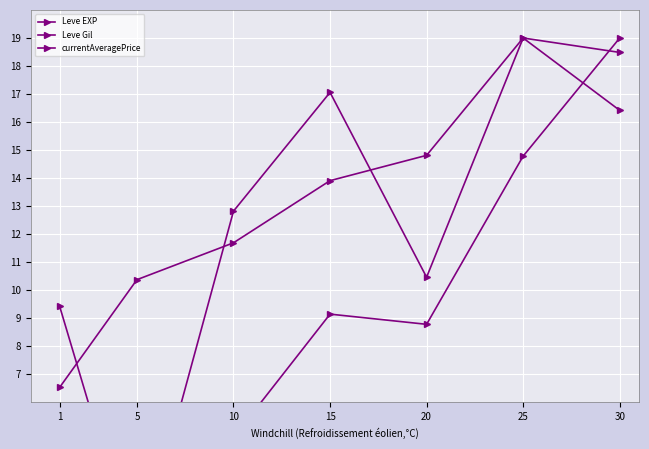

The Leve Gil series shows 13.8 at 5. True or false?

False